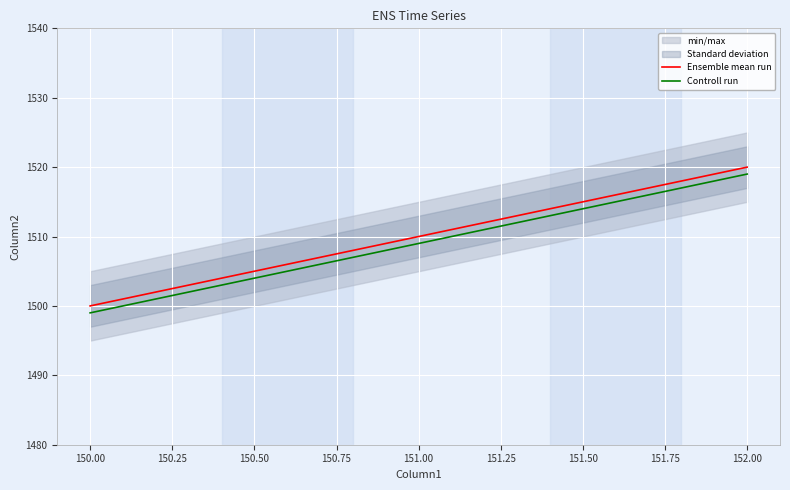

What value does the Ensemble mean run series have at 150.00, to the nearest 10?

1500